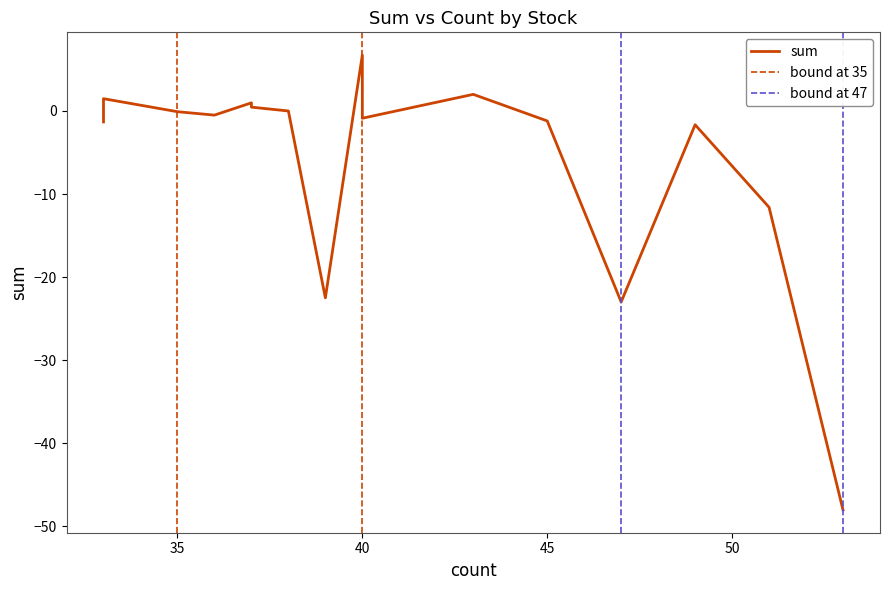

The value at 49 is -2.4. True or false?

False